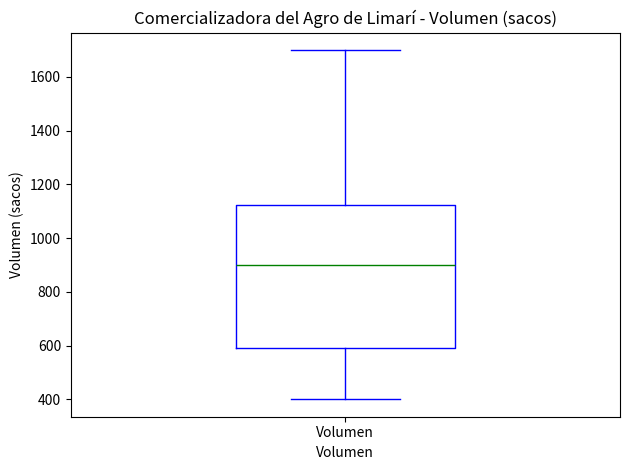

Where does the median line of the box for Volumen sit on the y-axis? The values are not printed on the chart, so give them approximately, as read against the axis.

900